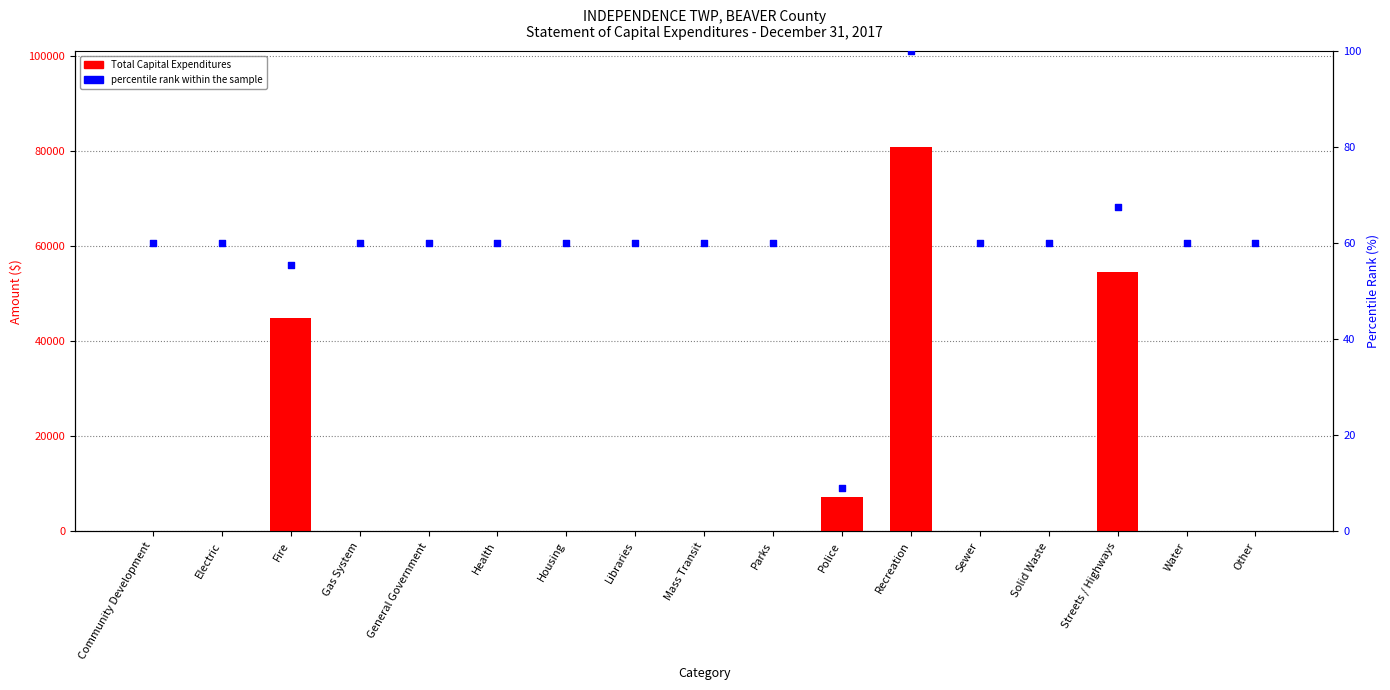

Which series contains the lowest Y value?

Total Capital Expenditures